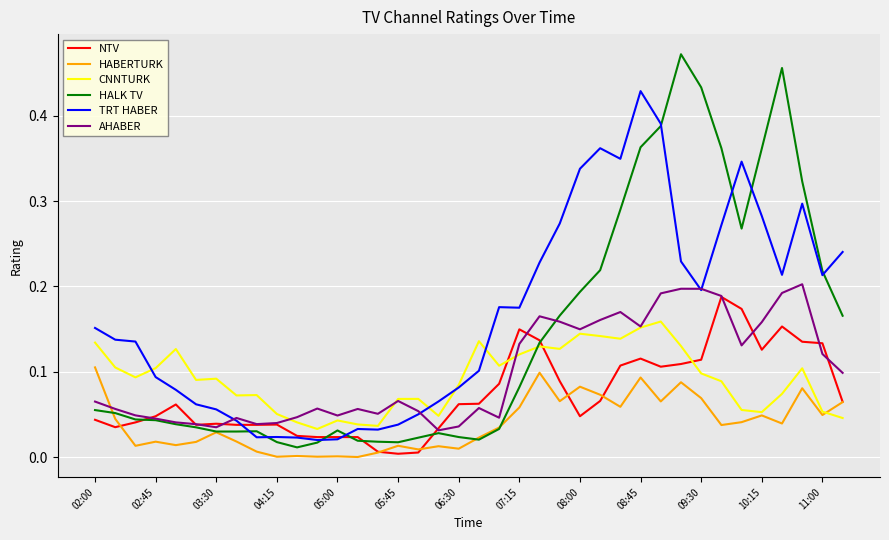

Which series has the largest range (max minus min)?

HALK TV